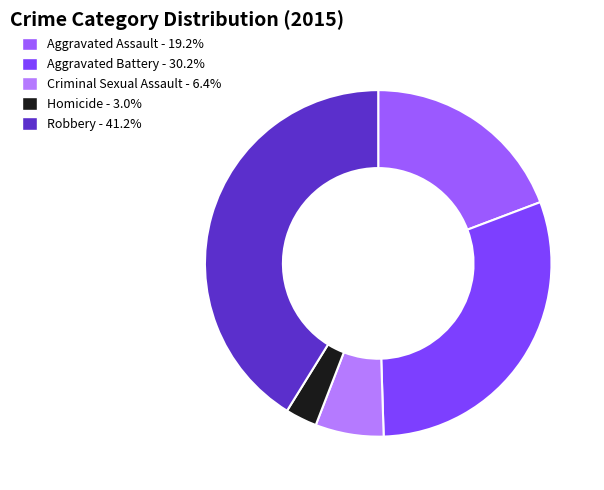

Which slice is the largest?

Robbery